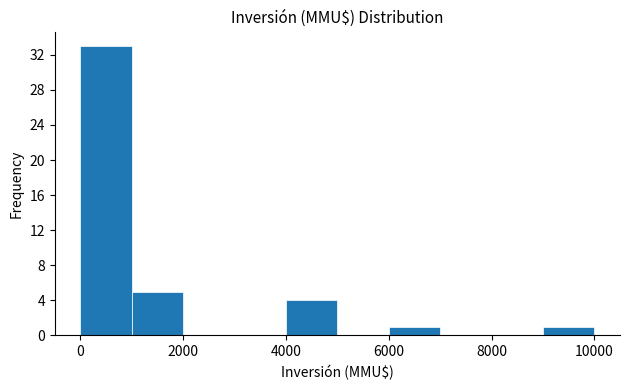

Reading left to right, transcribe this chart: for each bar, give the range it covers on the x-axis and its height. The values are not printed on the chart, so give them approximately, as read against the axis.

0 to 1000: 33
1000 to 2000: 5
2000 to 3000: 0
3000 to 4000: 0
4000 to 5000: 4
5000 to 6000: 0
6000 to 7000: 1
7000 to 8000: 0
8000 to 9000: 0
9000 to 10000: 1